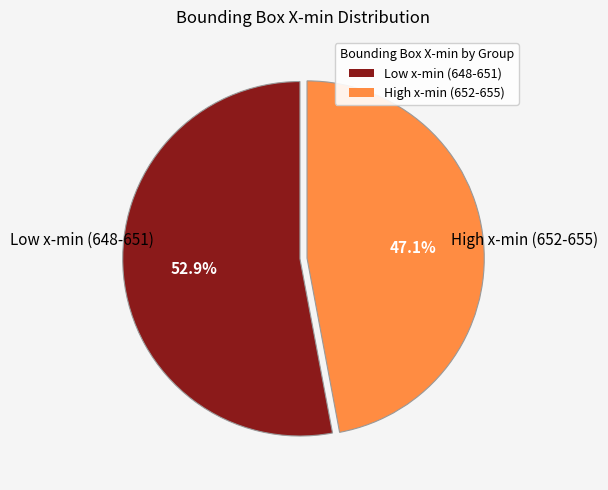

Rank the categories by value from highest to lowest.

Low x-min (648-651), High x-min (652-655)